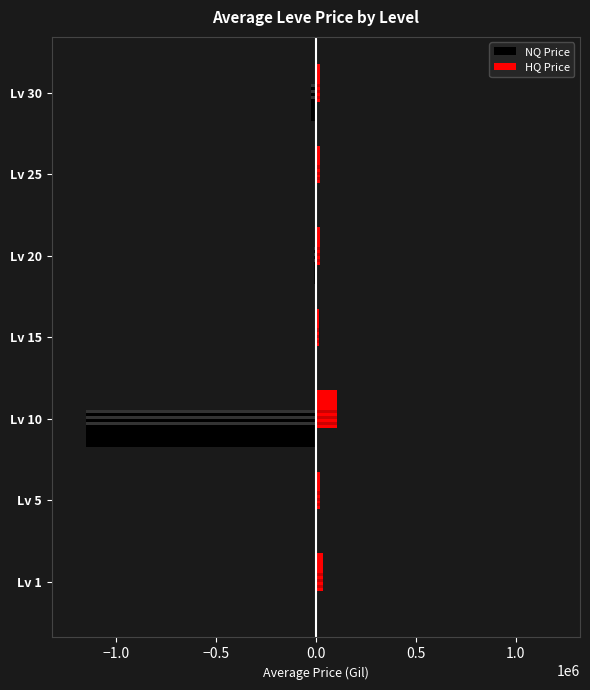

What is the average value of the HQ Price series?

33589.1